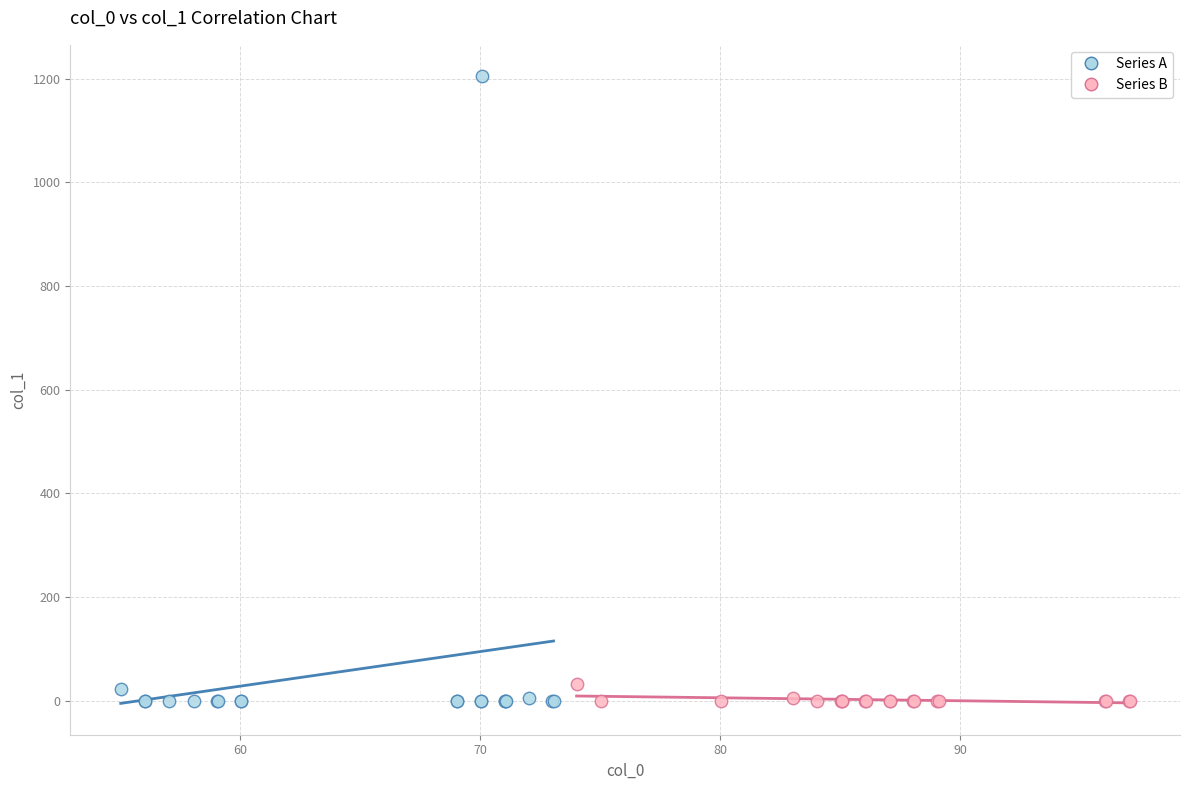

Which series contains the highest Y value?

Series A